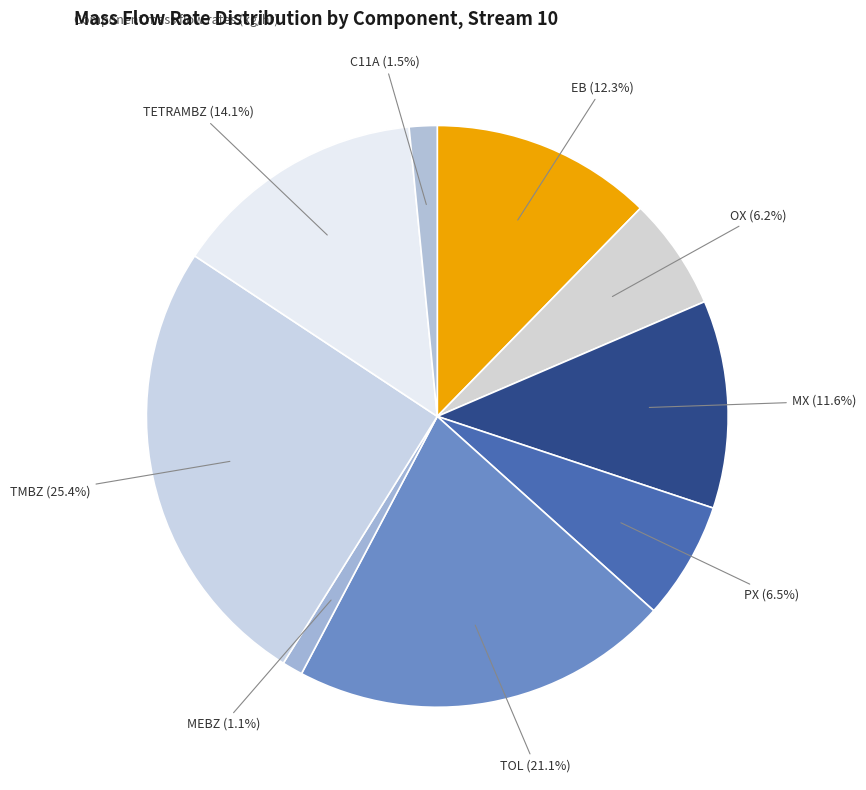

Count the number of slices in the pie.

9